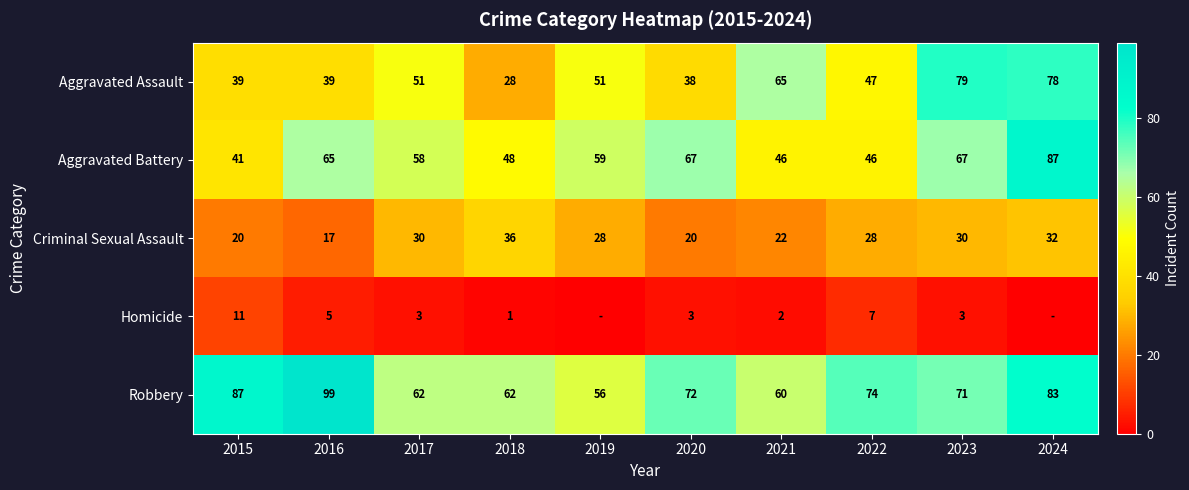

How many series are shown in this chart?

5